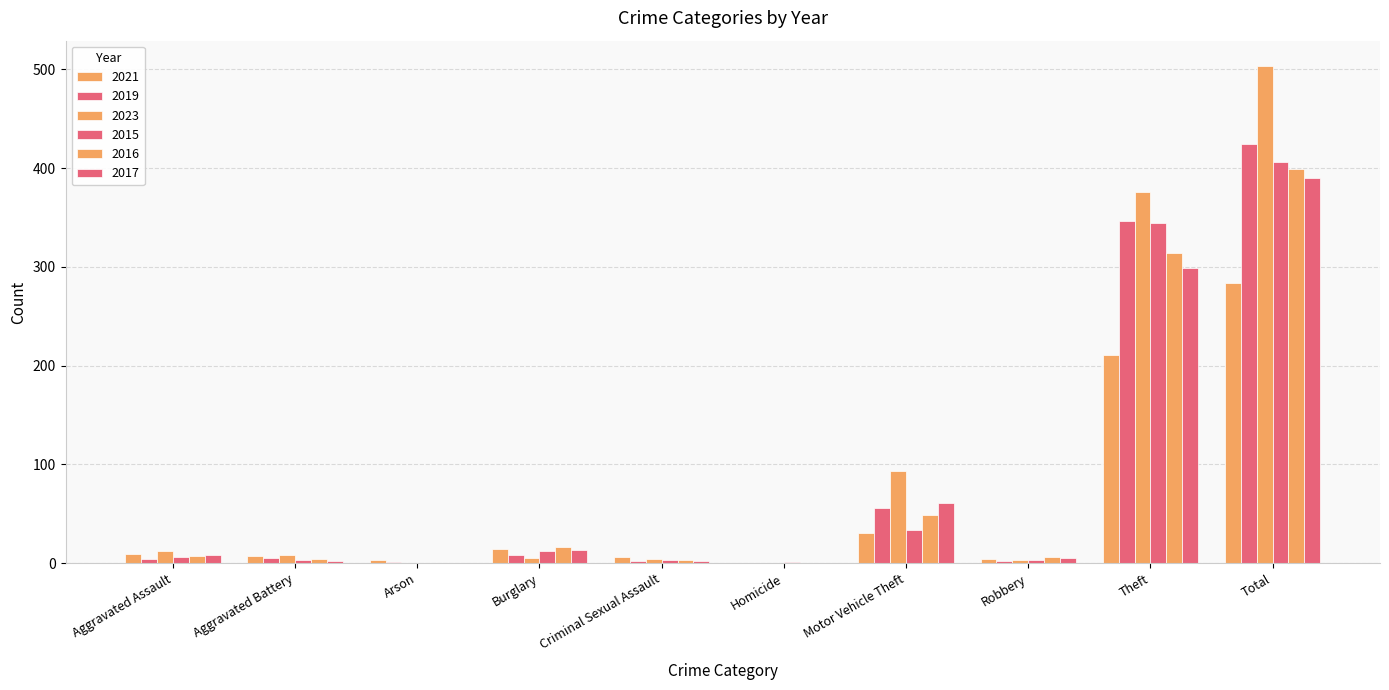

What is the spread (max minus min) of values at Robbery?

4